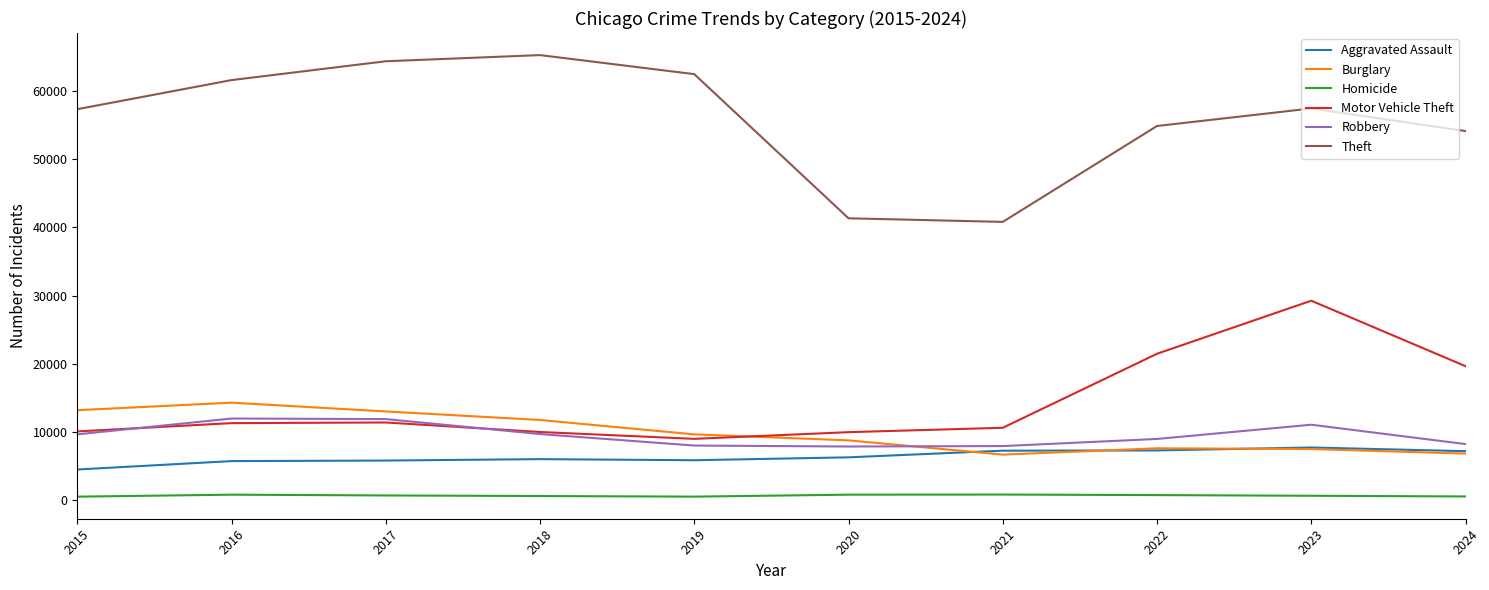

Which series has the largest range (max minus min)?

Theft